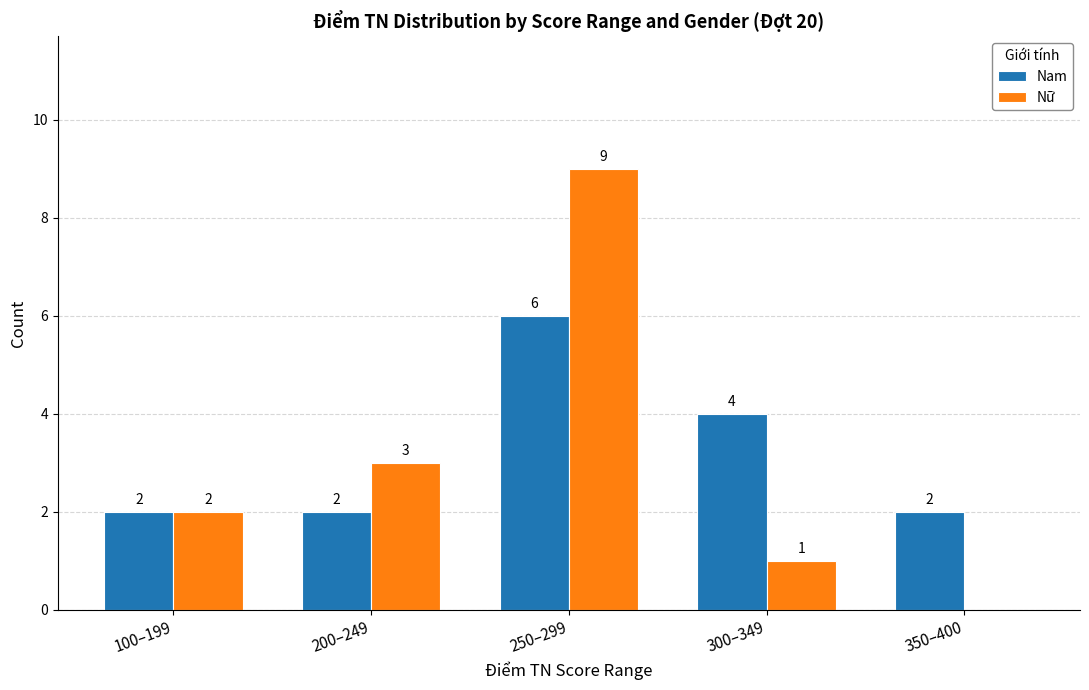

Reading left to right, what are all the values shown in this chart?

Nam: 2	2	6	4	2
Nữ: 2	3	9	1	0